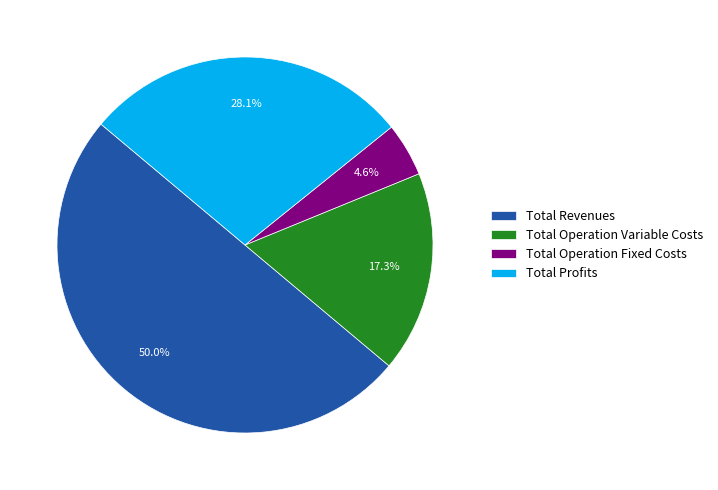

Does Total Operation Variable Costs represent more than half of the total?

No